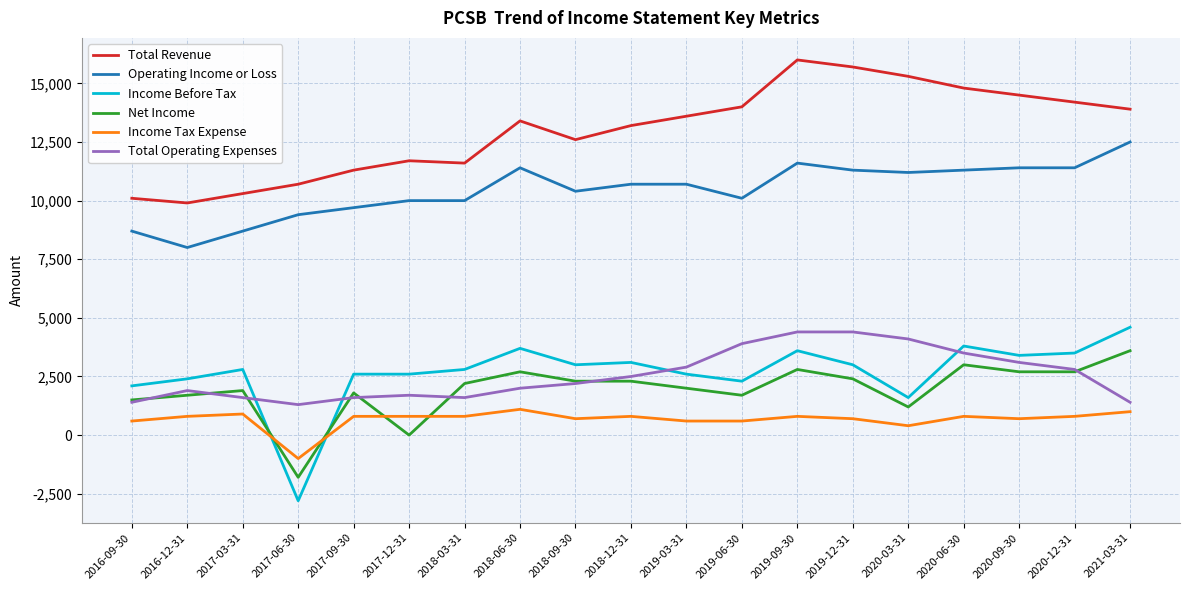

The value of Net Income at 2017-09-30 is 2792. True or false?

False